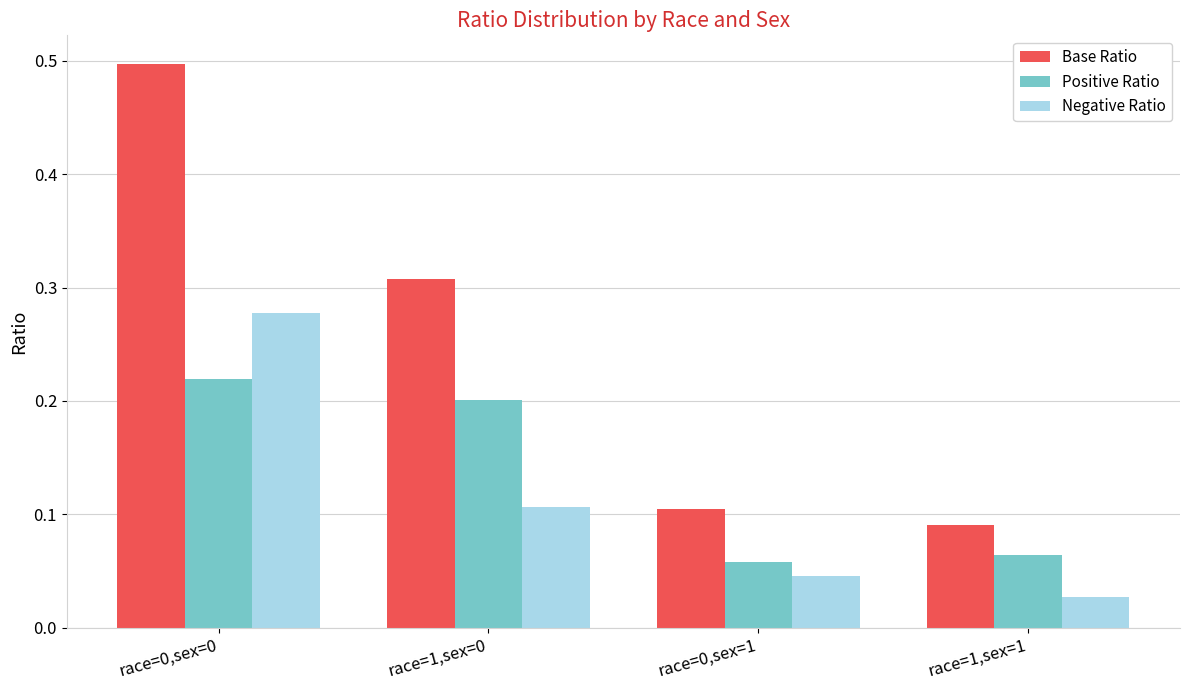

How many distinct data groups are displayed?

3